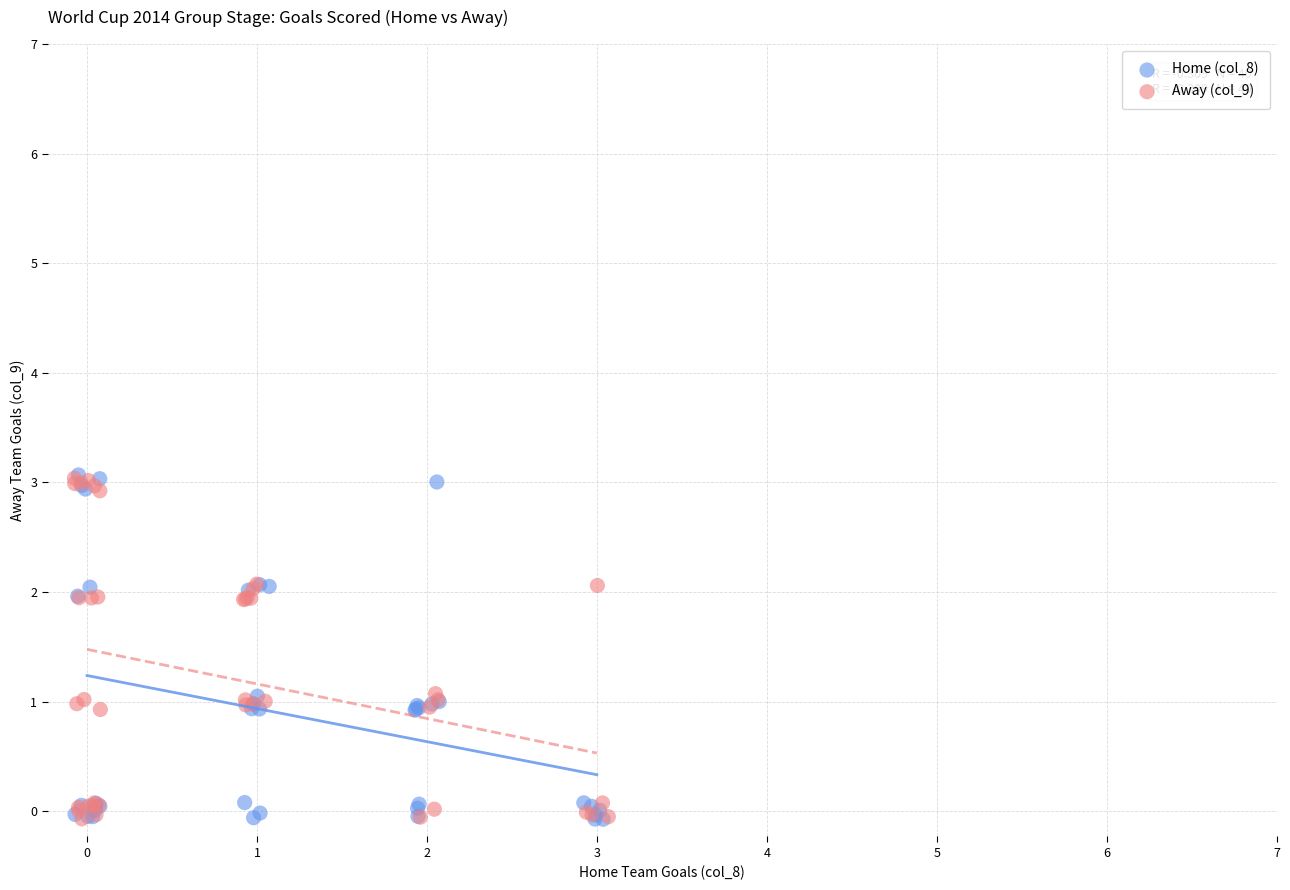

What are all the series names shown in the legend?

Home (col_8), Away (col_9)